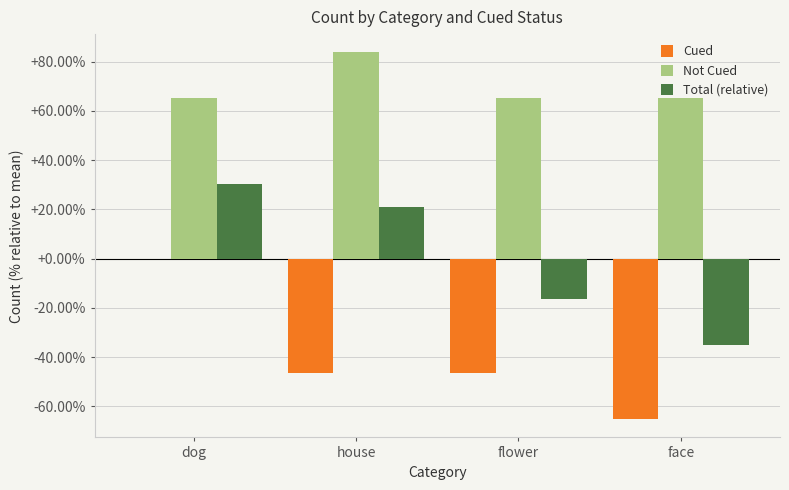

At which category does the chart reach its peak across all series?

house